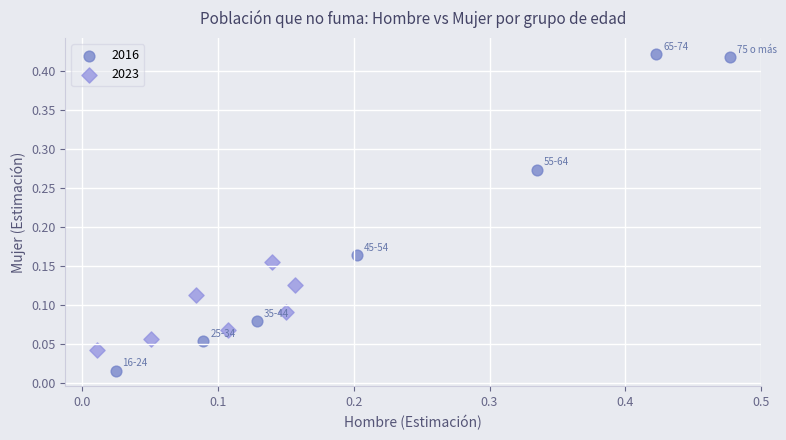

Which series reaches the minimum Y coordinate?

2016